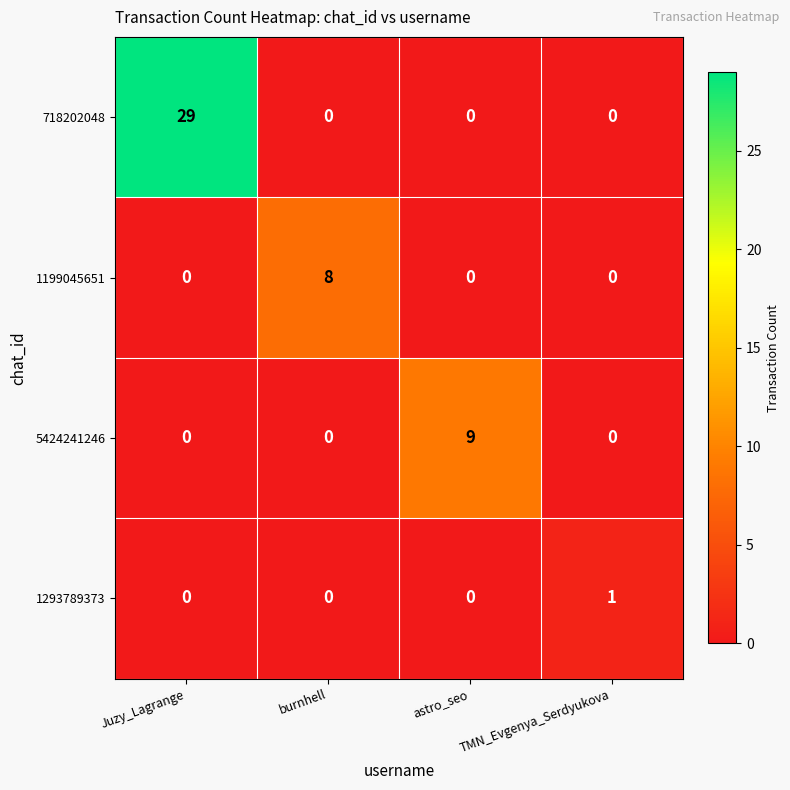

List the series in order of their peak value, highest first.

718202048, 5424241246, 1199045651, 1293789373